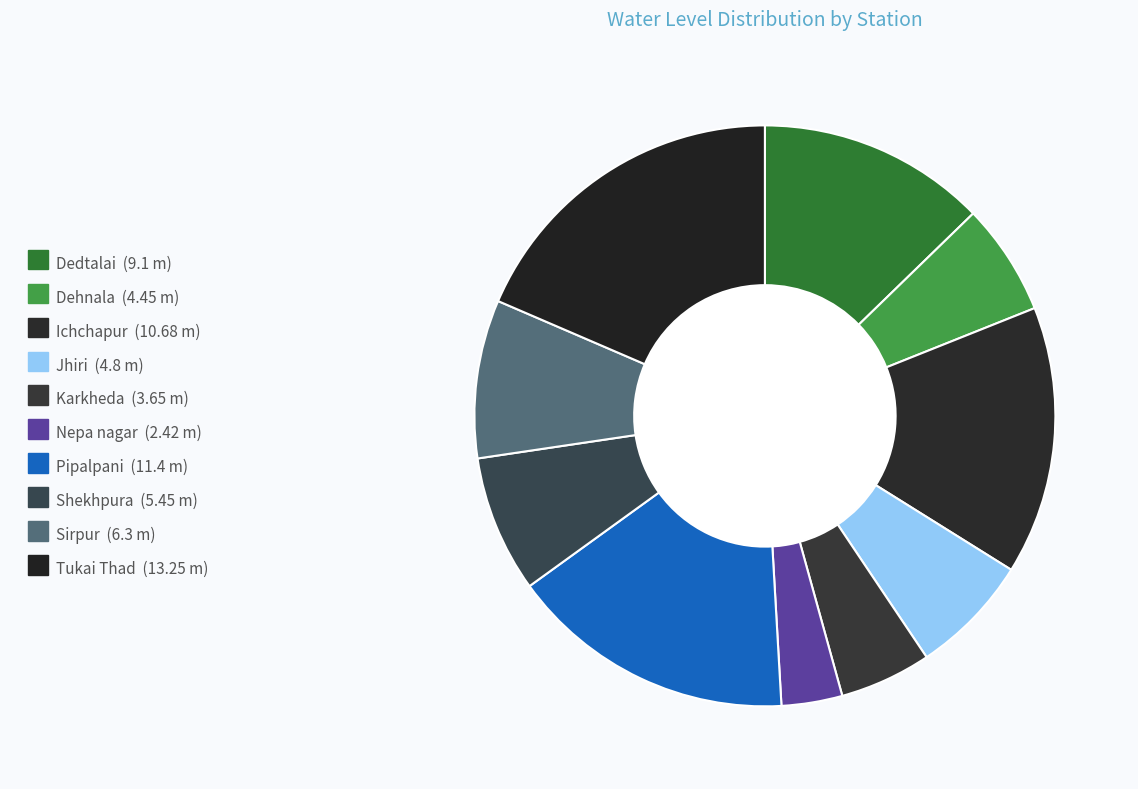

How many slices are in this pie chart?

10